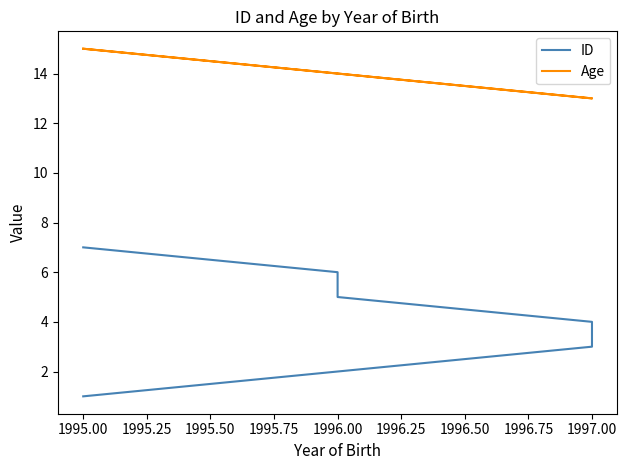

True or false: Age and ID cross at least once.

False